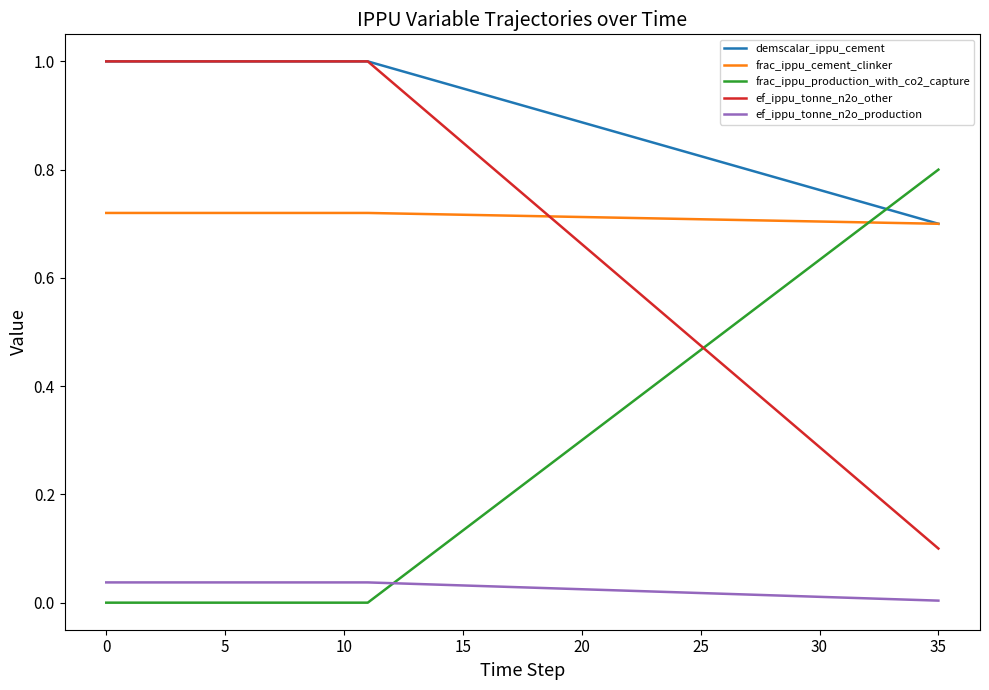

Which series has the largest range (max minus min)?

ef_ippu_tonne_n2o_other